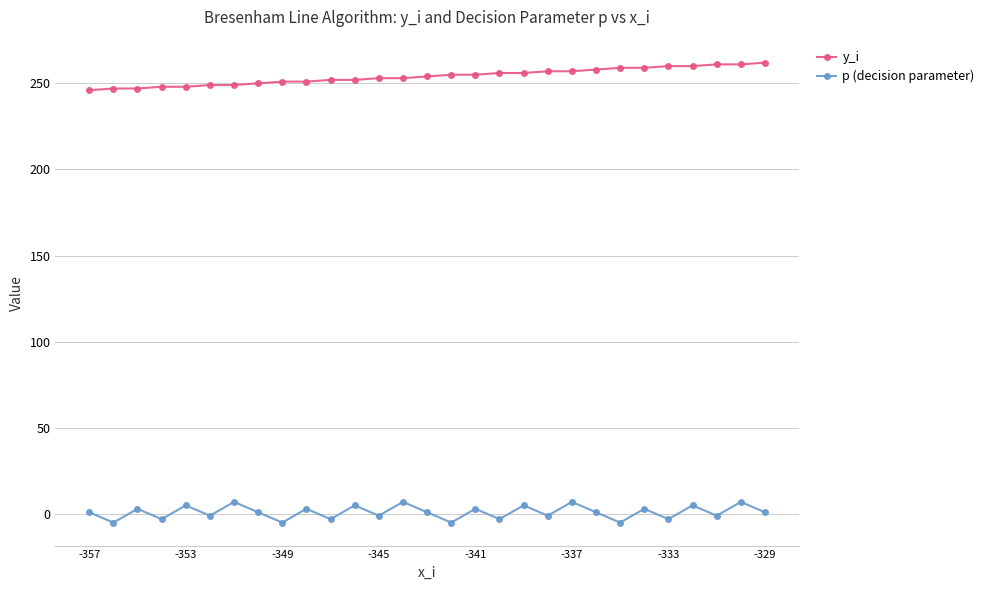

True or false: p (decision parameter) has more than 1 interior local peaks.

True